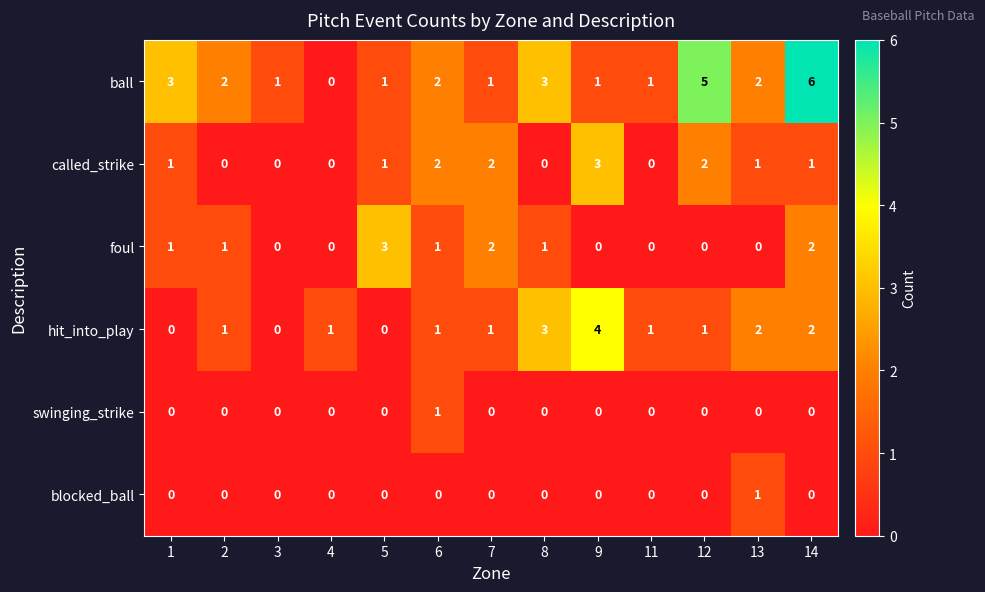

What is the sum of all hit_into_play values?

17